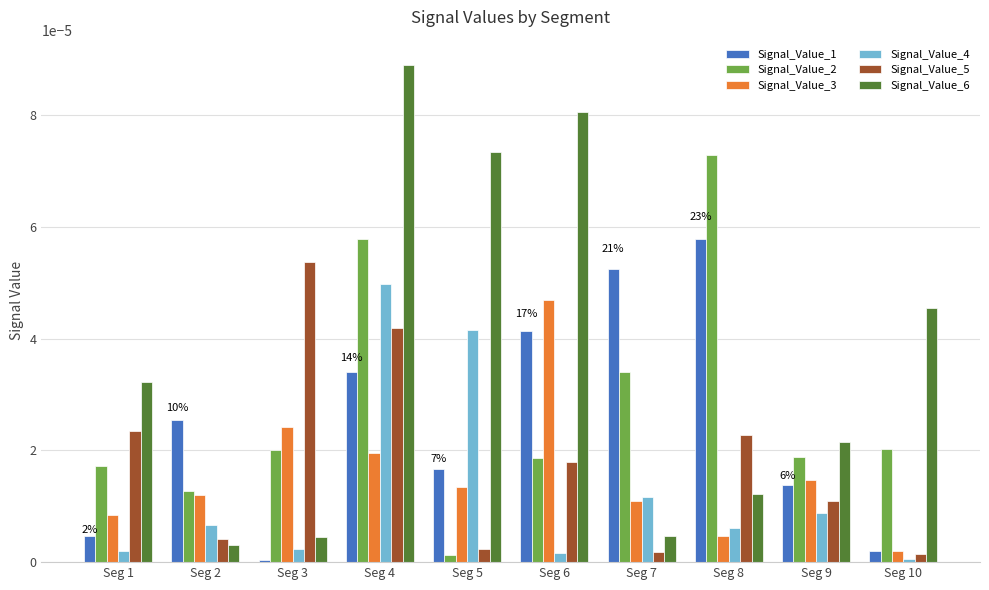

Which series changed the most between Seg 7 and Seg 8?

Signal_Value_2